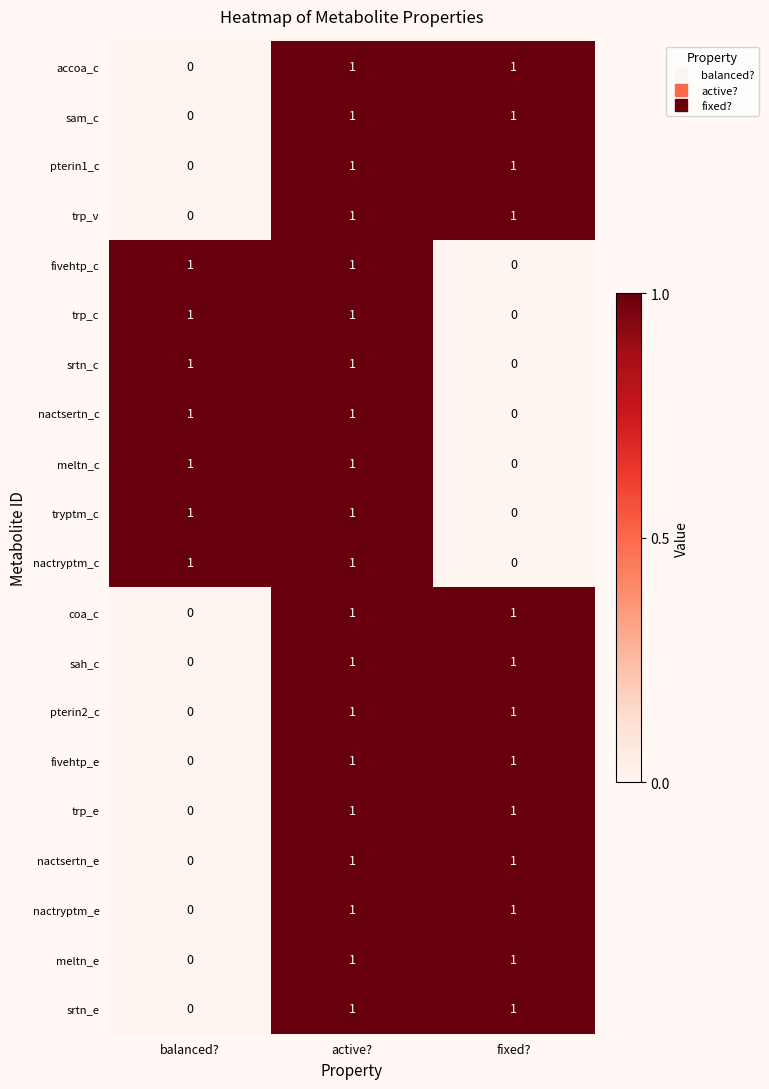

At how many categories does at least one series exceed 0?

3